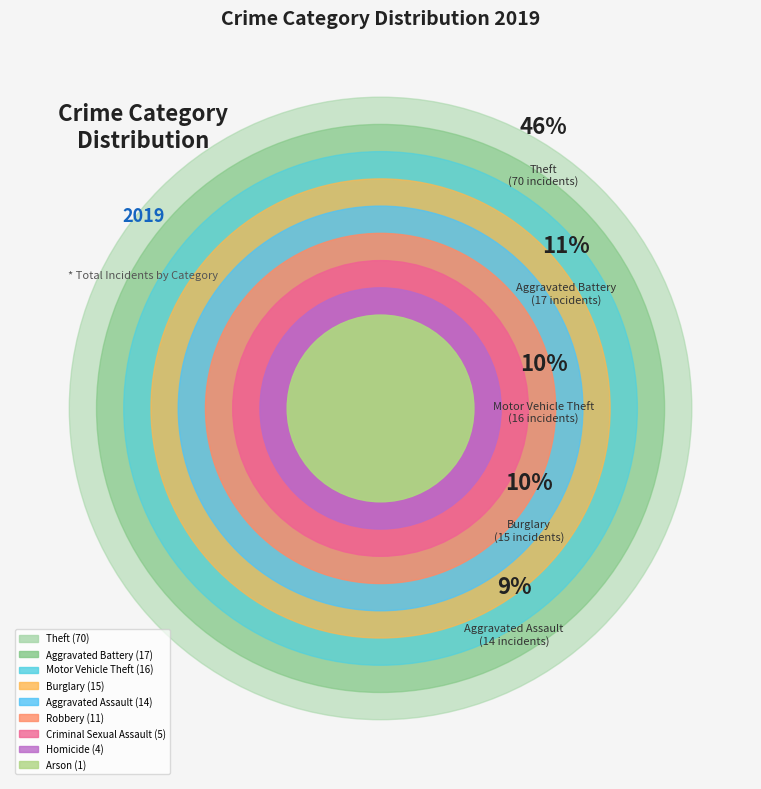

What percentage is the Aggravated Assault slice, to the nearest percent?

9%